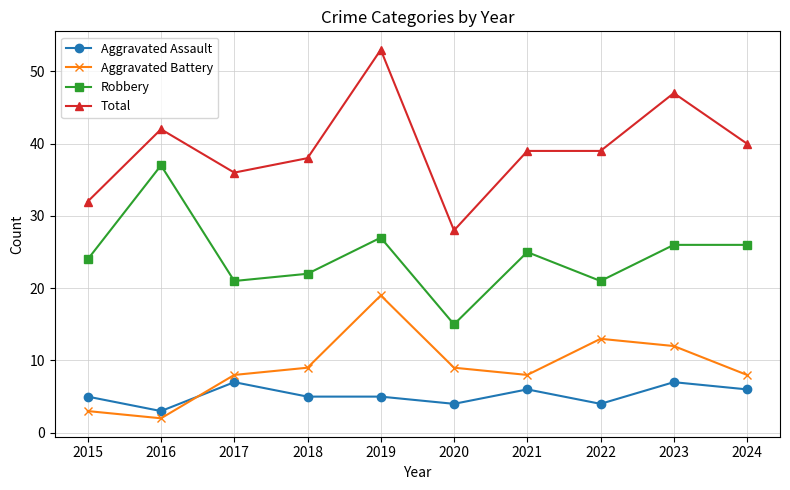

Which series has the largest total across all categories?

Total